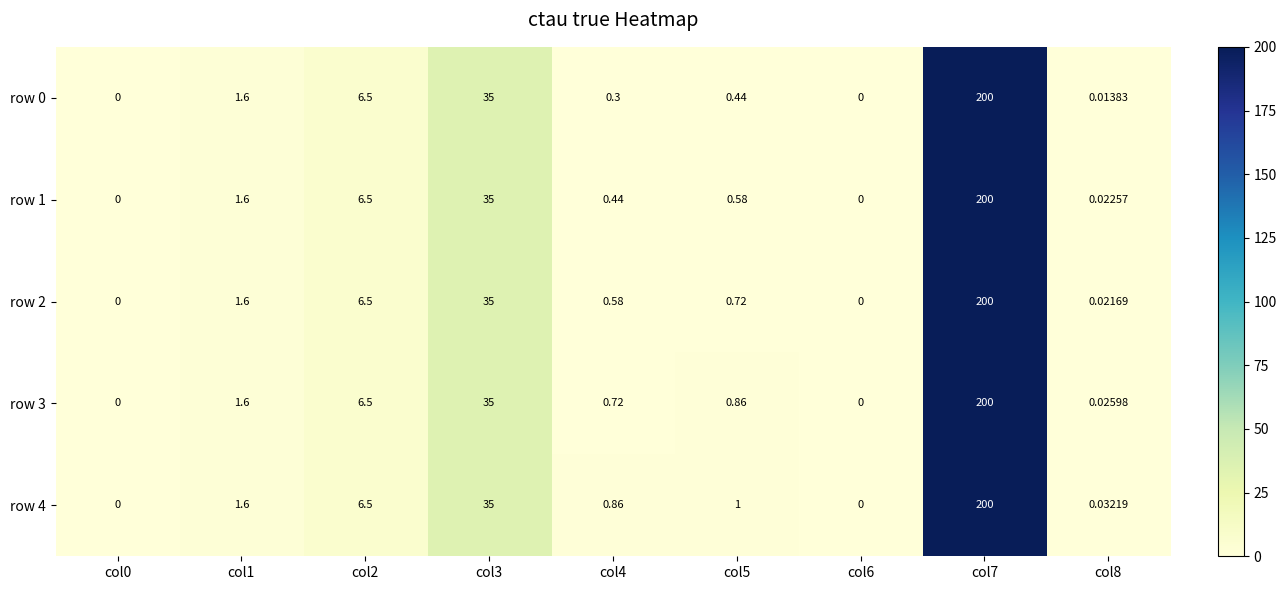

Count the number of data series in this chart.

5